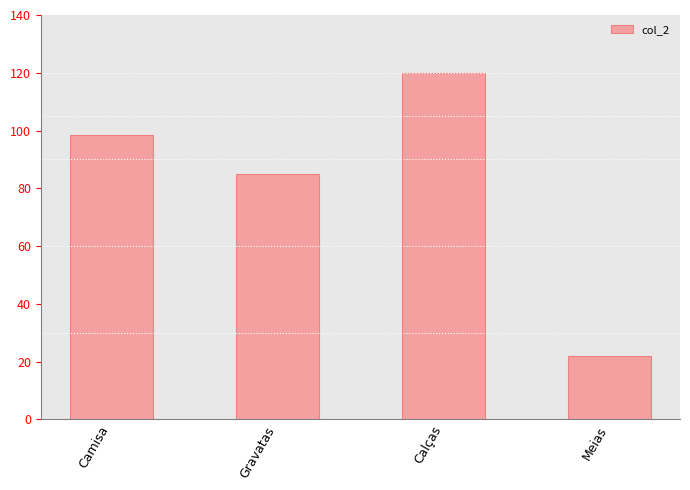

What is the approximate value at Meias?

22.0